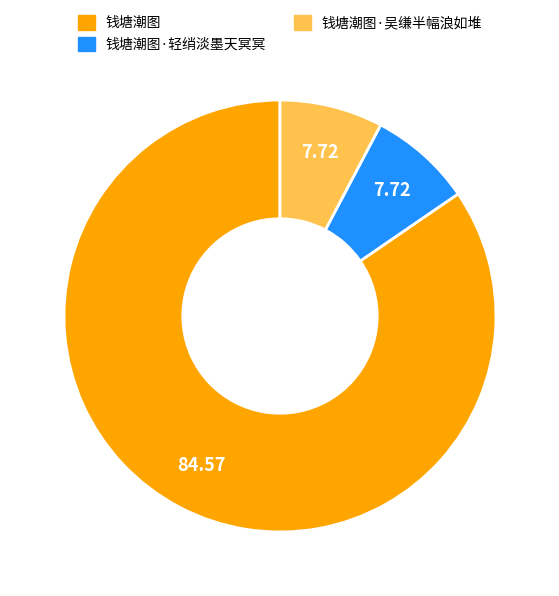

Is there a majority slice in this chart?

Yes